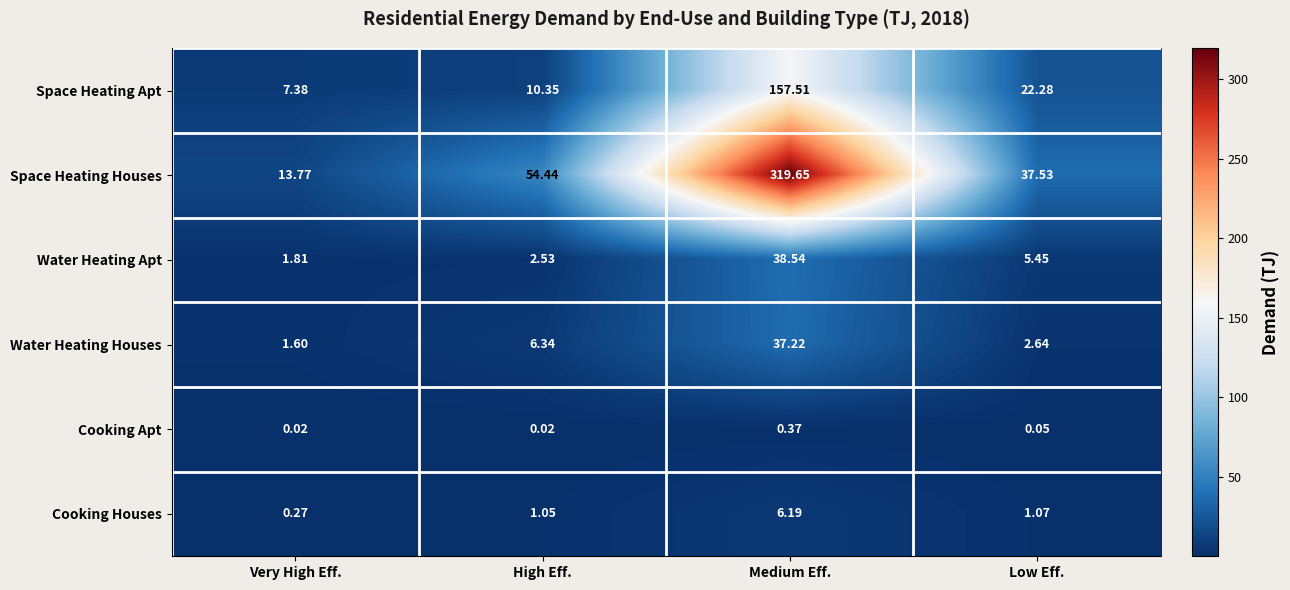

Where is Space Heating Apt nearest to the value 82?

Low Eff.